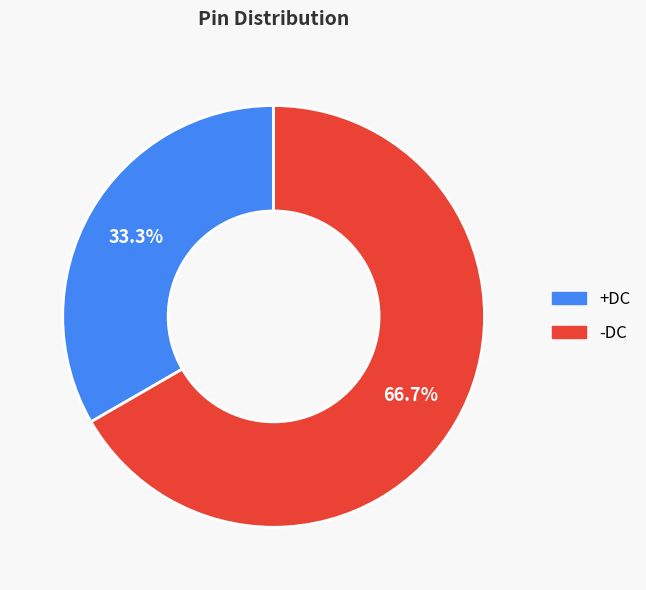

What is the ratio of the value at +DC to the value at -DC?

0.5